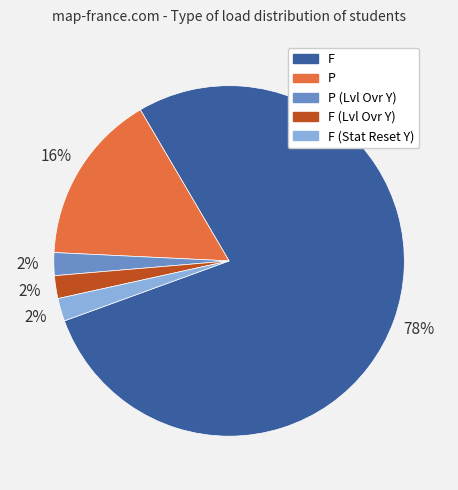

To the nearest percent, what is the average slice percentage?

20%